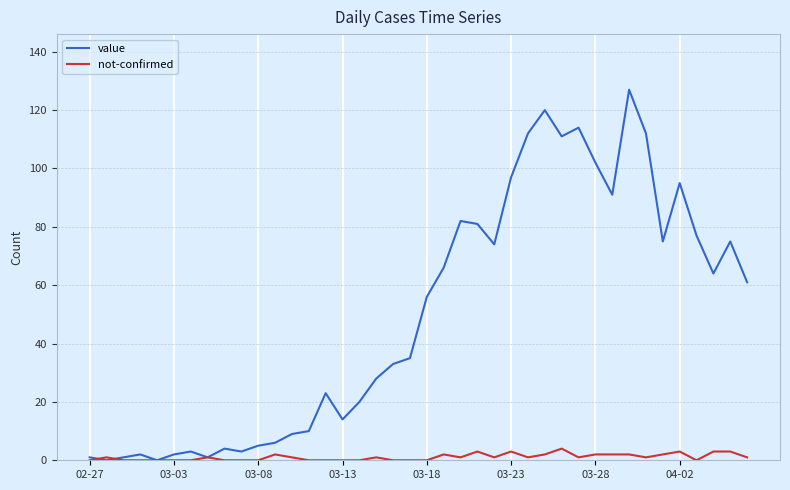

List the series in order of their peak value, highest first.

value, not-confirmed